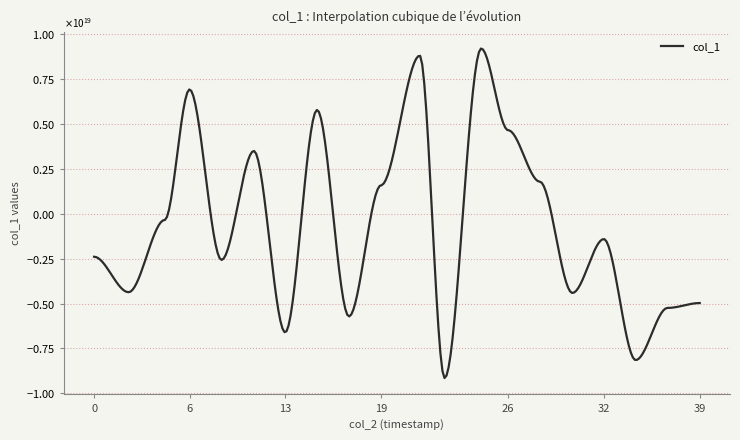

Reading right to left, what are all the values shown in this chart?

col_1: 39=-4972043491317858304	38=-4972043491317858304	37=-5244745692561276928	36=-5244745692561276928	35=-8149547004538303488	34=-8149547004538303488	33=-1409444283301188096	32=-1409444283301188096	31=-4411723666352163328	30=-4411723666352163328	29=1784424733301761280	28=1784424733301761280	27=4652733877521298432	26=4652733877521298432	25=9201122287101360128	24=9201122287101360128	23=-9149537505504980992	22=-9149537505504980992	21=8805783319250248704	20=8805783319250248704	19=1585435299013740032	18=1585435299013740032	17=-5718685173431110656	16=-5718685173431110656	15=5779073063976671232	14=5779073063976671232	13=-6607028401788628992	12=-6607028401788628992	11=3496125508156716032	10=3496125508156716032	9=-2572044863440565760	8=-2572044863440565760	7=6921688871925145600	6=6921688871925145600	5=-345377678224212864	4=-345377678224212864	3=-4368841612563195904	2=-4368841612563195904	1=-2395560957423204864	0=-2395560957423204864
col_2: 39=1669573546122	38=1669573525719	37=1669564479343	36=1669564453085	35=1669555492566	34=1669555440306	33=1669546468185	32=1669546456129	31=1669537597072	30=1669537573477	29=1669528412357	28=1669528392392	27=1669519434965	26=1669519424922	25=1669511833355	24=1669511823737	23=1669501510696	22=1669501499900	21=1669494478298	20=1669494469868	19=1669483533930	18=1669483524035	17=1669474485769	16=1669474466492	15=1669465490523	14=1669465467001	13=1669456475644	12=1669456462430	11=1669447623643	10=1669447610945	9=1669438506992	8=1669438470646	7=1669429465549	6=1669429453368	5=1669422450653	4=1669422440998	3=1669412243654	2=1669412235067	1=1669402514081	0=1669402491097